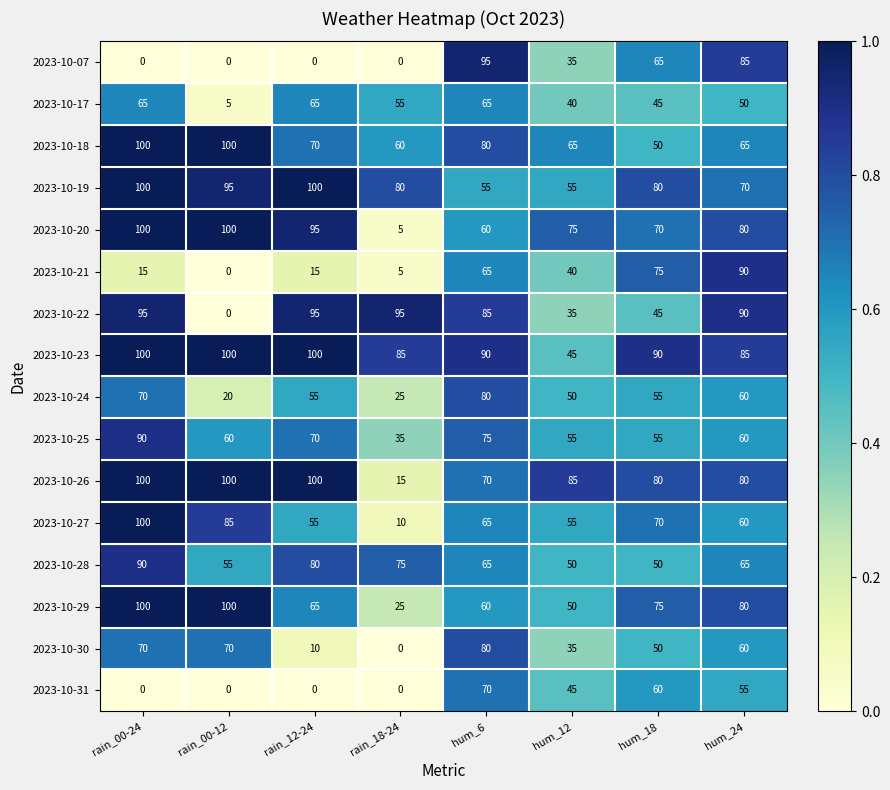

How many 2023-10-19 values are between 70 and 100?

6